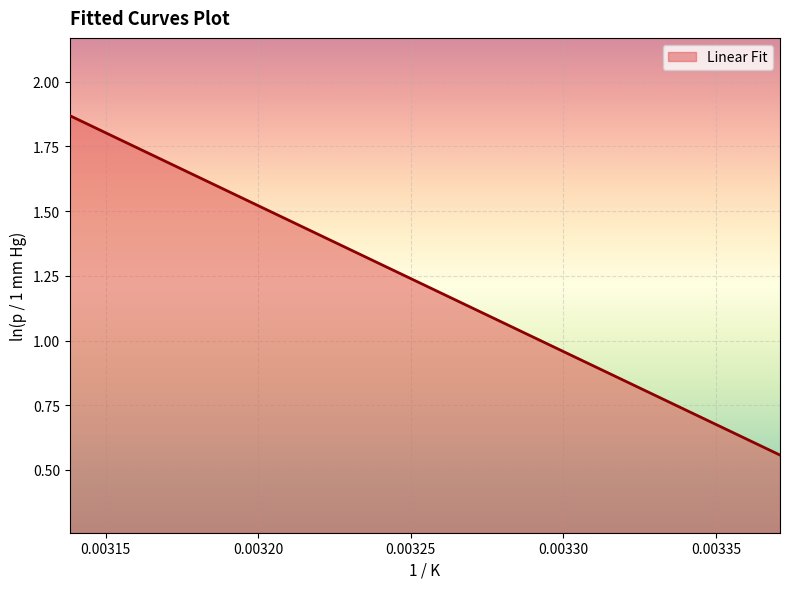

What is the difference between the maximum and minimum values?

1.3